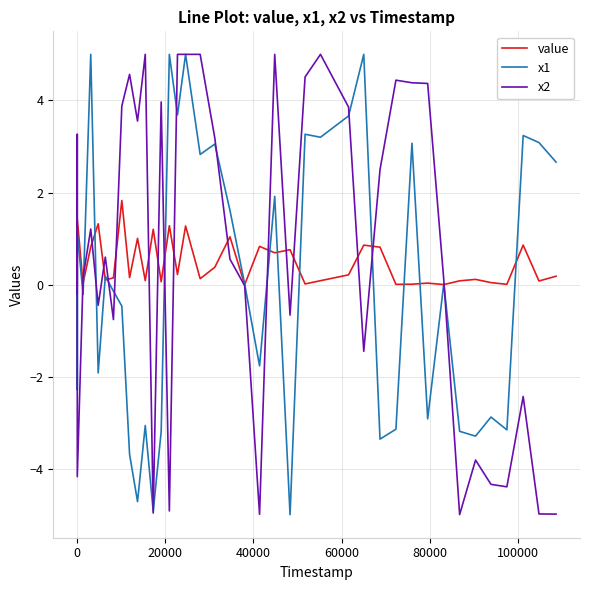

What is the maximum value for x1?

5.0